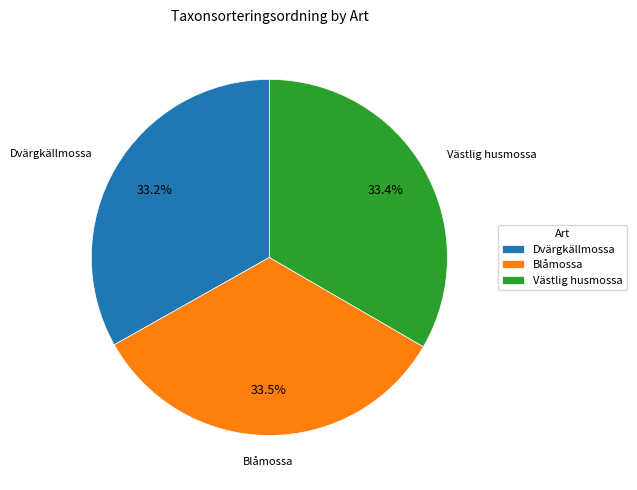

Does Dvärgkällmossa represent more than half of the total?

No